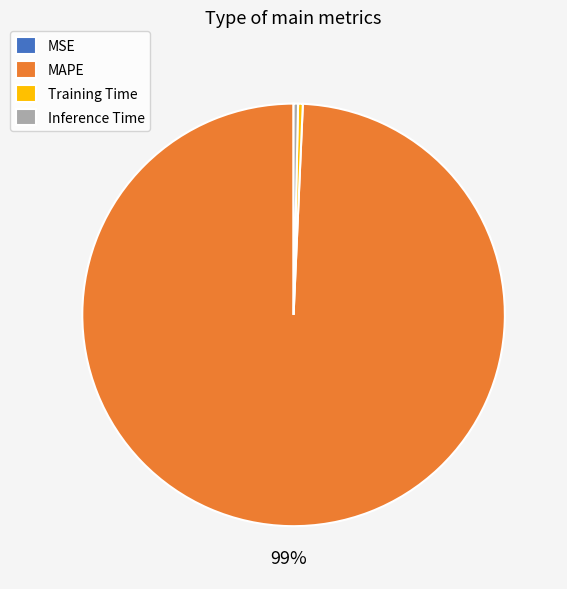

What is the largest slice in the pie chart?

MAPE